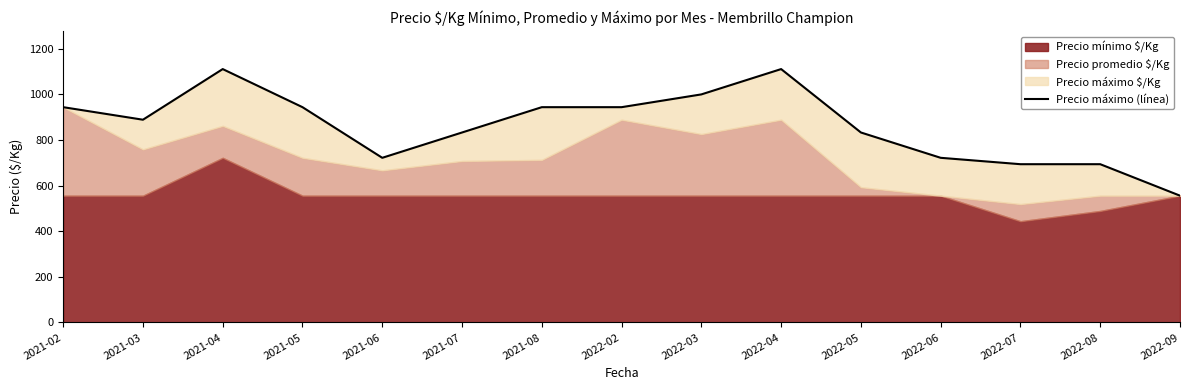

What is the label of the 3rd point from the right?

2022-07